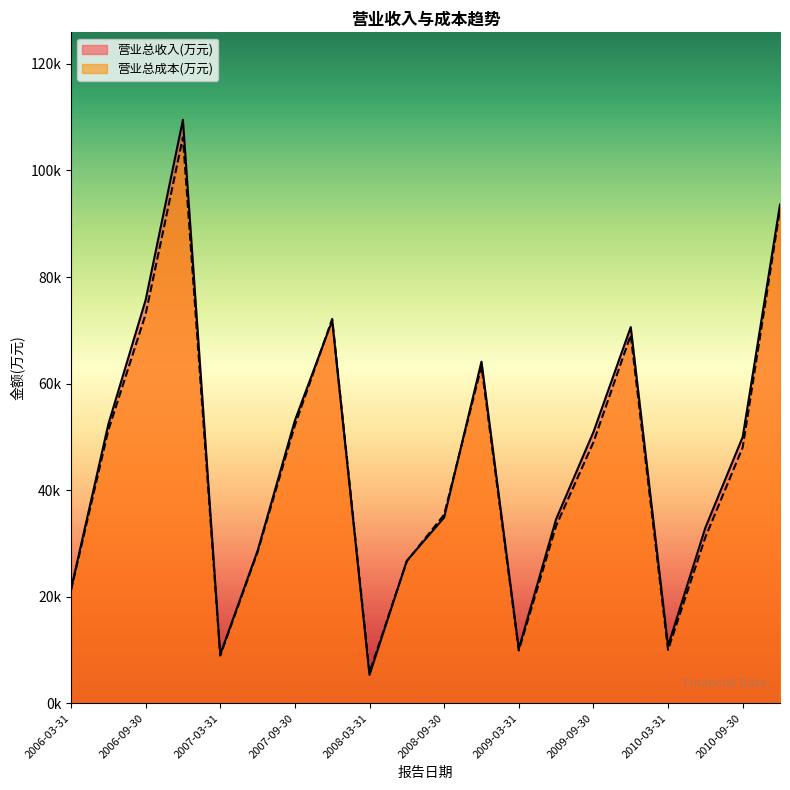

At 2006-03-31, list the series in order from smallest to largest.

营业总成本(万元), 营业总收入(万元)